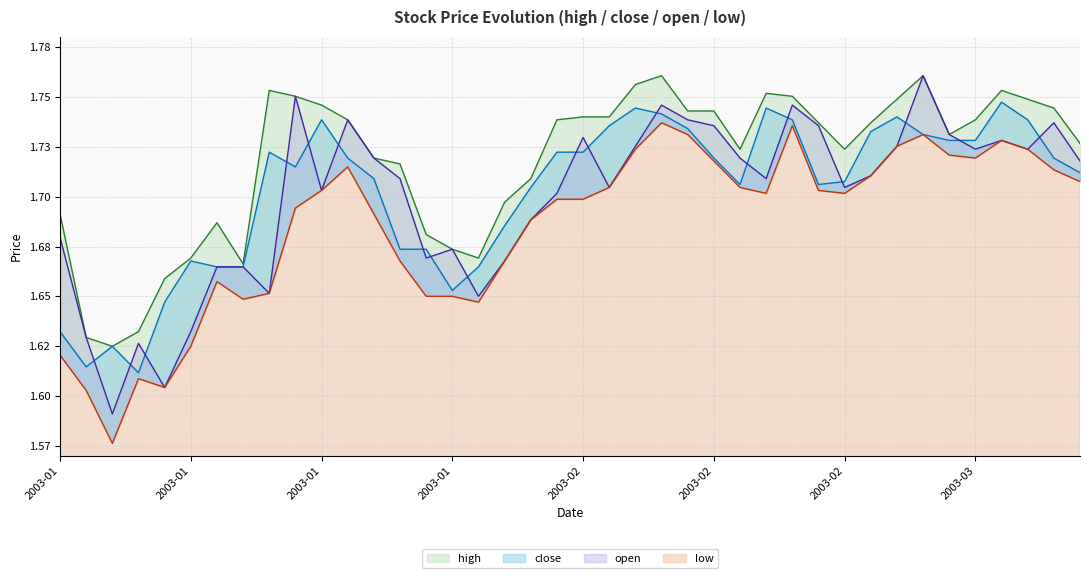

Reading left to right, what are all the values shown in this chart?

high: 1.7	1.6	1.6	1.6	1.7	1.7	1.7	1.7	1.8	1.8	1.7	1.7	1.7	1.7	1.7	1.7	1.7	1.7	1.7	1.7	1.7	1.7	1.8	1.8	1.7	1.7	1.7	1.8	1.8	1.7	1.7	1.7	1.7	1.8	1.7	1.7	1.8	1.7	1.7	1.7
close: 1.6	1.6	1.6	1.6	1.6	1.7	1.7	1.7	1.7	1.7	1.7	1.7	1.7	1.7	1.7	1.7	1.7	1.7	1.7	1.7	1.7	1.7	1.7	1.7	1.7	1.7	1.7	1.7	1.7	1.7	1.7	1.7	1.7	1.7	1.7	1.7	1.7	1.7	1.7	1.7
open: 1.7	1.6	1.6	1.6	1.6	1.6	1.7	1.7	1.7	1.8	1.7	1.7	1.7	1.7	1.7	1.7	1.7	1.7	1.7	1.7	1.7	1.7	1.7	1.7	1.7	1.7	1.7	1.7	1.7	1.7	1.7	1.7	1.7	1.8	1.7	1.7	1.7	1.7	1.7	1.7
low: 1.6	1.6	1.6	1.6	1.6	1.6	1.7	1.6	1.7	1.7	1.7	1.7	1.7	1.7	1.7	1.7	1.6	1.7	1.7	1.7	1.7	1.7	1.7	1.7	1.7	1.7	1.7	1.7	1.7	1.7	1.7	1.7	1.7	1.7	1.7	1.7	1.7	1.7	1.7	1.7